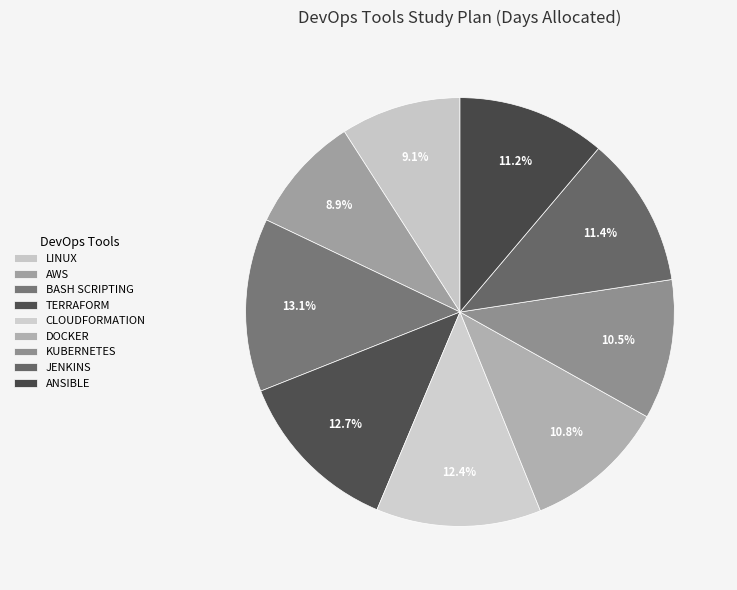

Count the number of slices in the pie.

9